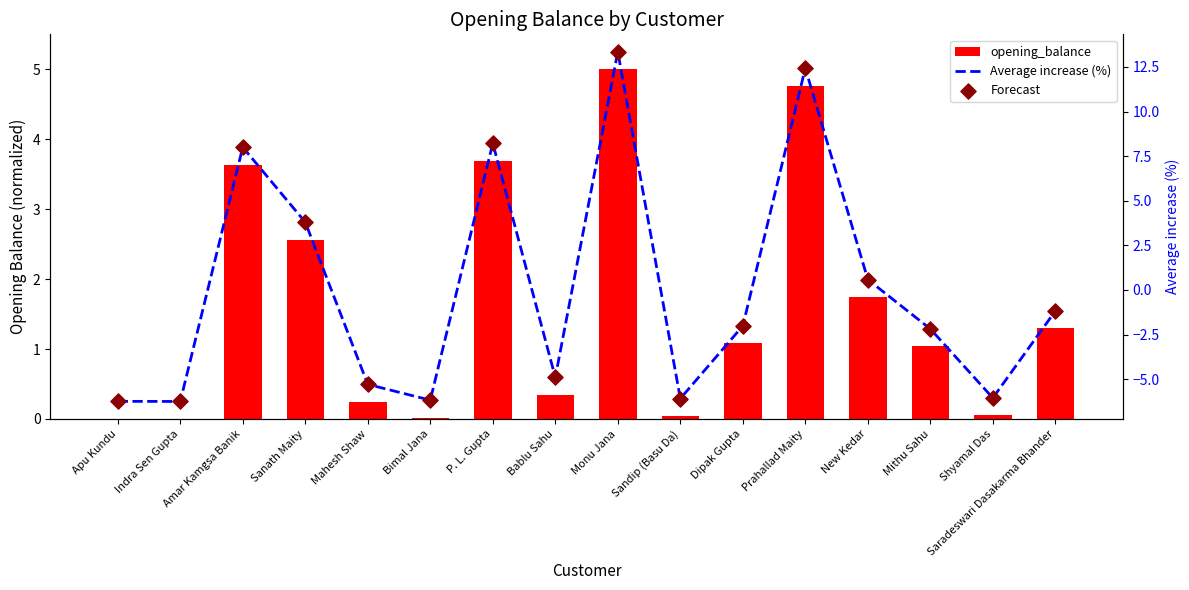

At which category is the sum across all series the highest?

Monu Jana